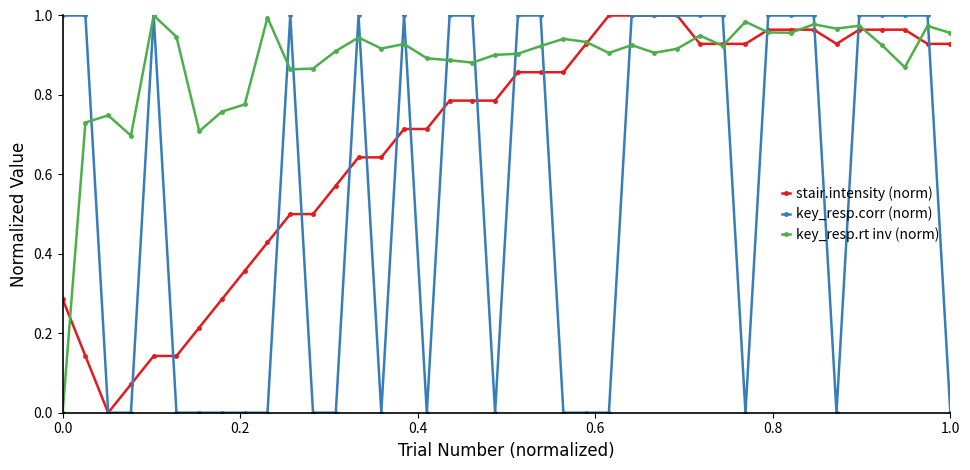

True or false: key_resp.rt inv (norm) and key_resp.corr (norm) cross at least once.

True